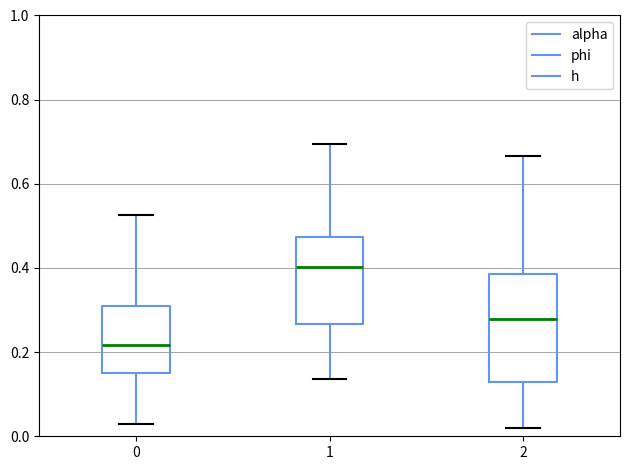

Reading left to right, read every box against the y-axis: the position of its median line, the range the box covers, and the ends of its whiskers. The values are not printed on the chart, so give them approximately, as read against the axis.

0: median 0.22, box 0.16 to 0.30, whiskers 0.02 to 0.52
1: median 0.40, box 0.26 to 0.48, whiskers 0.14 to 0.70
2: median 0.28, box 0.12 to 0.38, whiskers 0.02 to 0.66